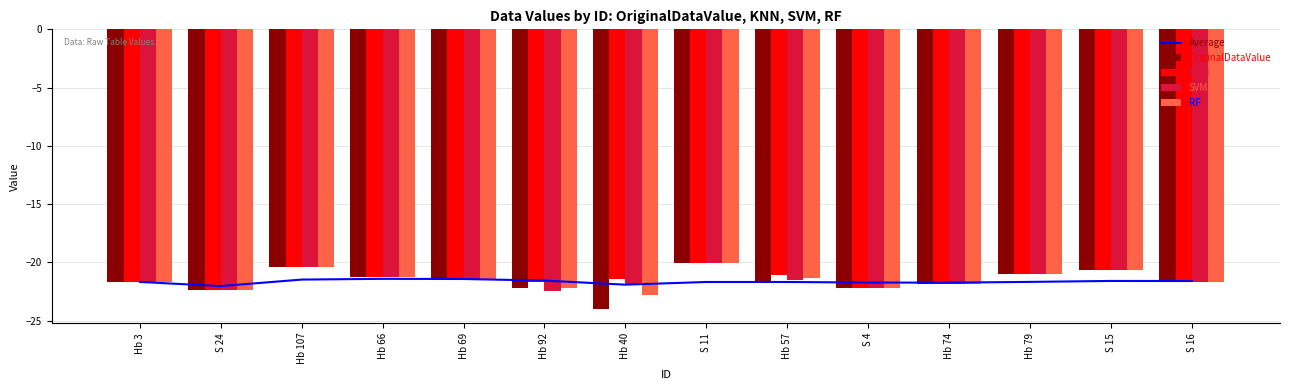

What are all the series names shown in the legend?

Average, OriginalDataValue, KNN, SVM, RF